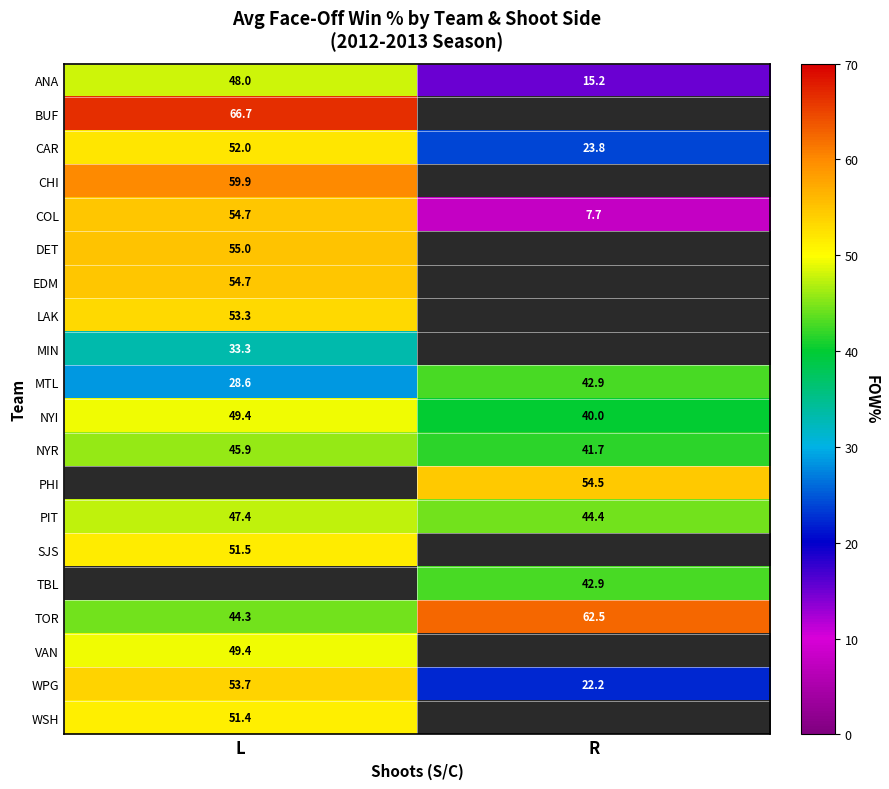

What is the lowest value of the PIT series?

44.4